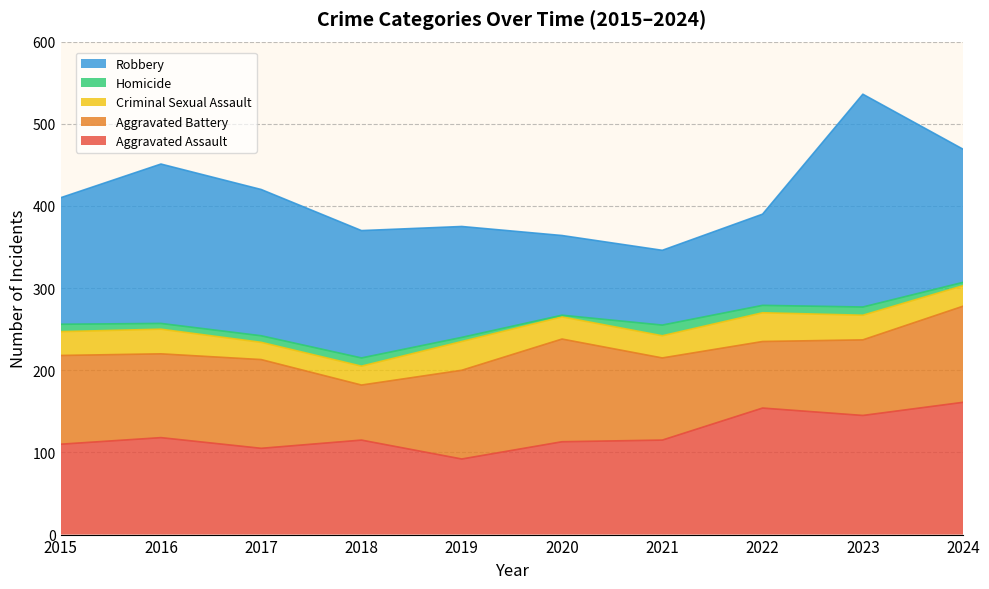

At which category does Aggravated Assault reach its first local peak?

2016